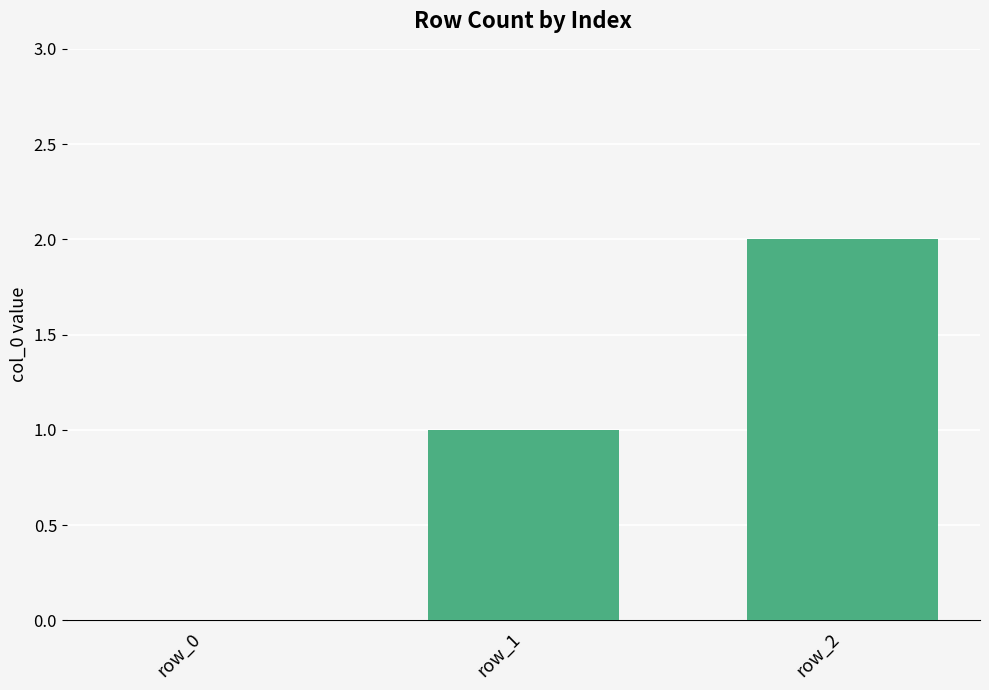

Reading left to right, list all the values displayed in this chart.

0	1	2